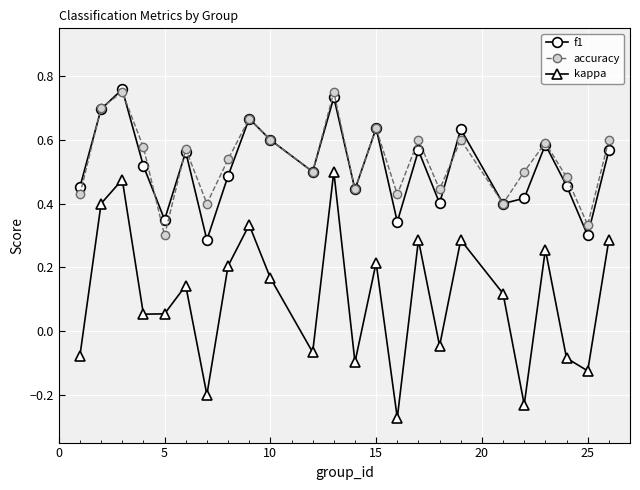

True or false: kappa and f1 cross at least once.

False